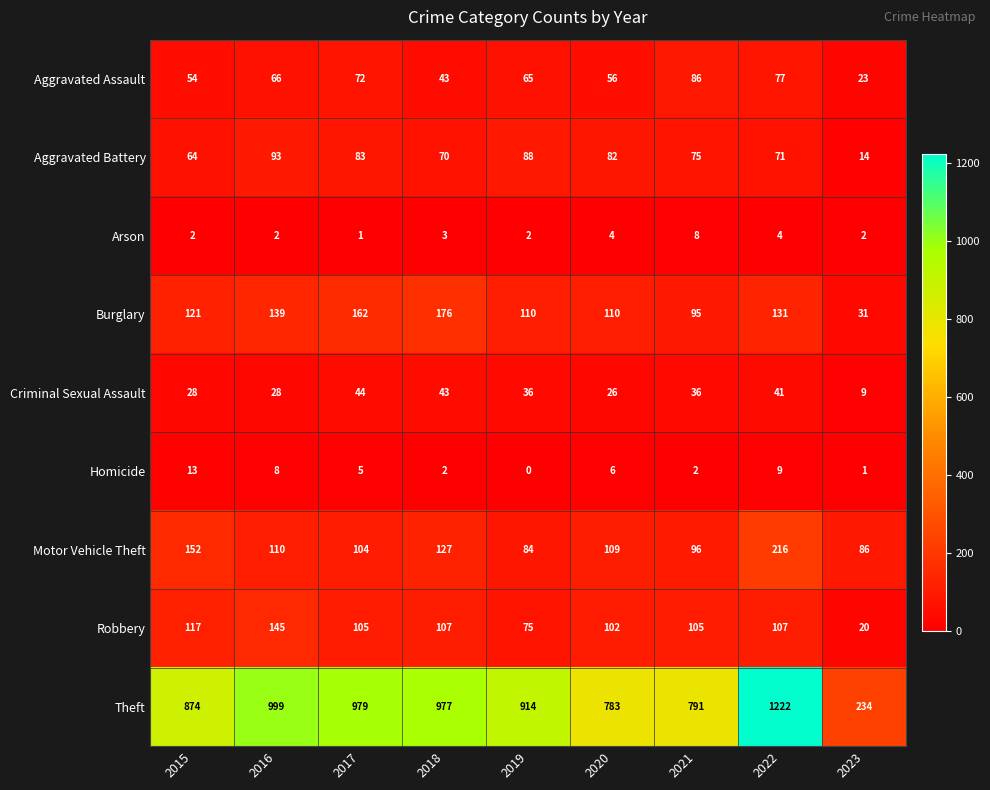

Which series has the largest total across all categories?

Theft